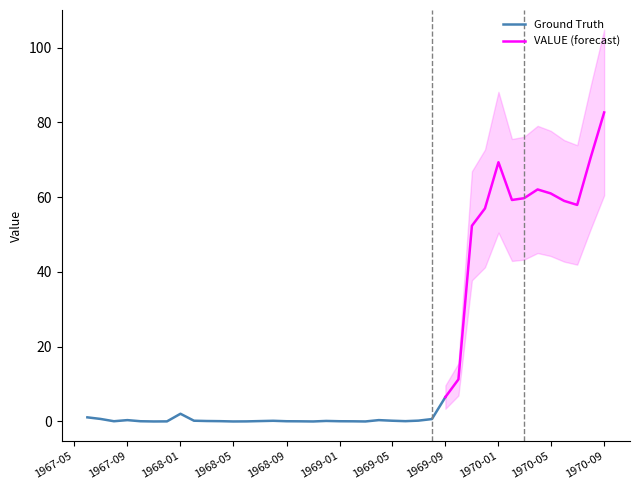

Rank the categories by value from lowest to highest.

1967-11-01, 1968-05-01, 1968-11-01, 1969-03-01, 1967-12-01, 1968-06-01, 1968-10-01, 1969-02-01, 1967-08-01, 1967-10-01, 1968-09-01, 1969-01-01, 1968-04-01, 1969-06-01, 1968-07-01, 1968-03-01, 1968-12-01, 1968-08-01, 1968-02-01, 1969-05-01, 1969-07-01, 1967-09-01, 1969-04-01, 1969-08-01, 1967-07-01, 1967-06-01, 1968-01-01, 1969-09-01, 1969-10-01, 1969-11-01, 1969-12-01, 1970-07-01, 1970-06-01, 1970-02-01, 1970-03-01, 1970-05-01, 1970-04-01, 1970-01-01, 1970-08-01, 1970-09-01